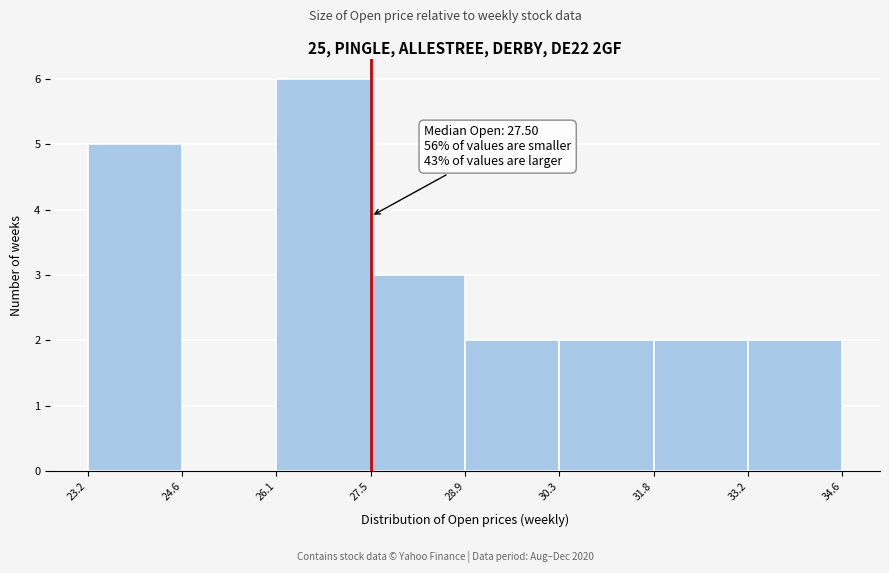

Which range on the x-axis has the tallest bar?

26.1 to 27.5